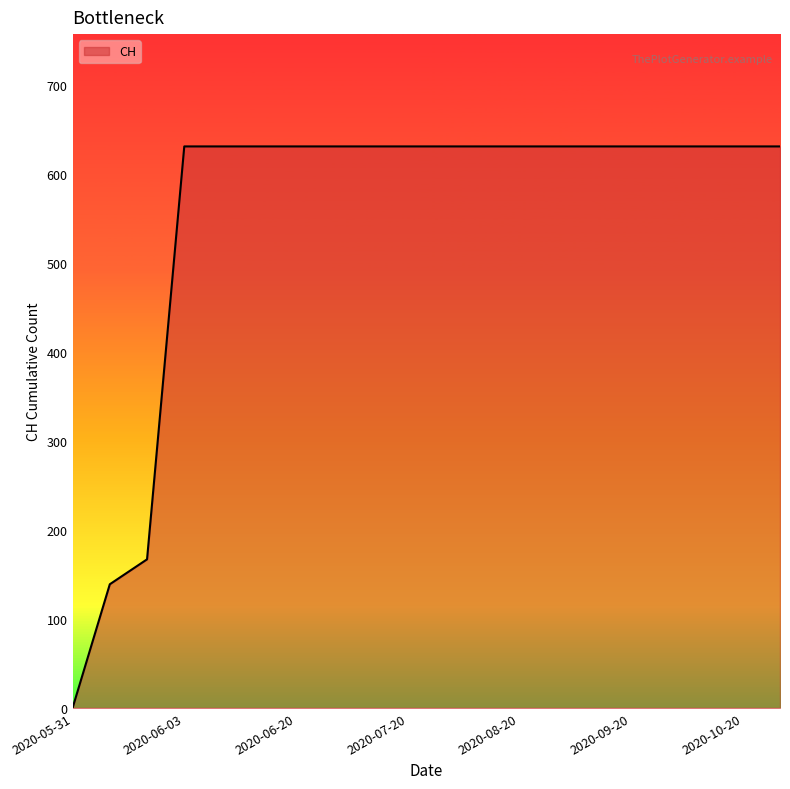

What is the difference between the second highest and minimum values?

631